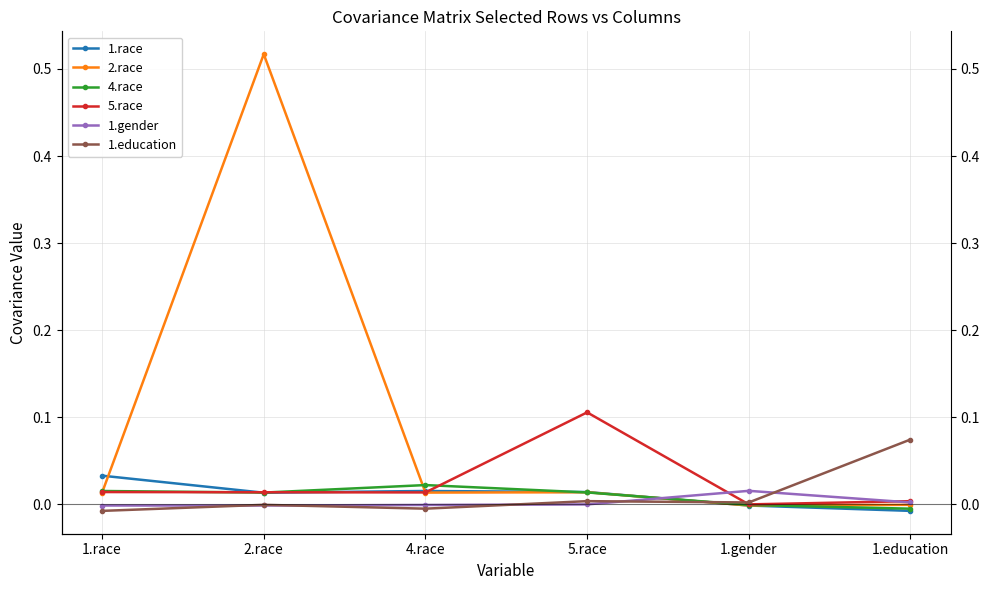

Rank the series by their maximum value, from lowest to highest.

1.gender, 4.race, 1.race, 1.education, 5.race, 2.race